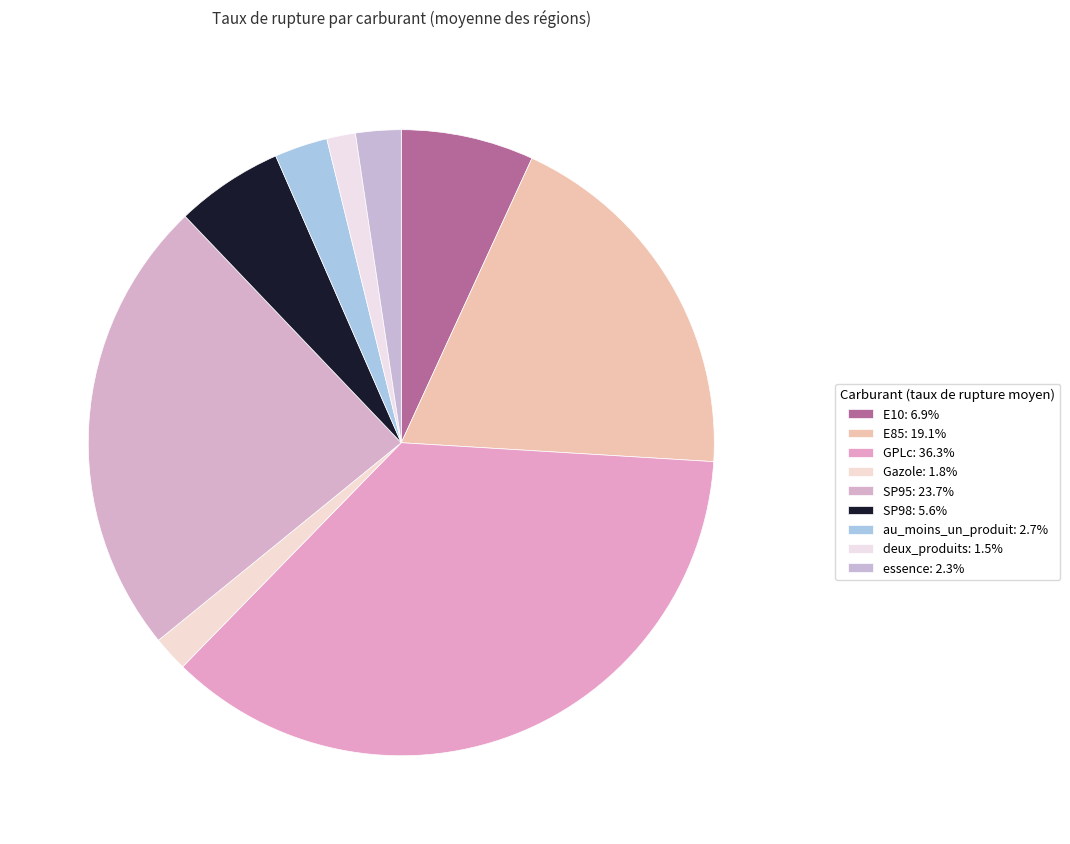

How many slices are in this pie chart?

9